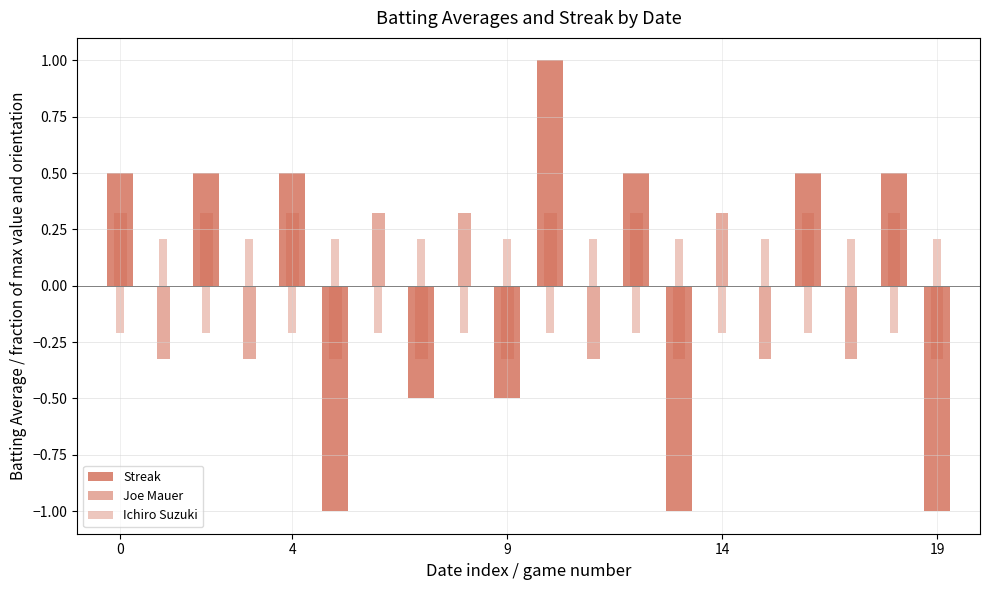

What is the lowest value of the Ichiro Suzuki series?

-0.2